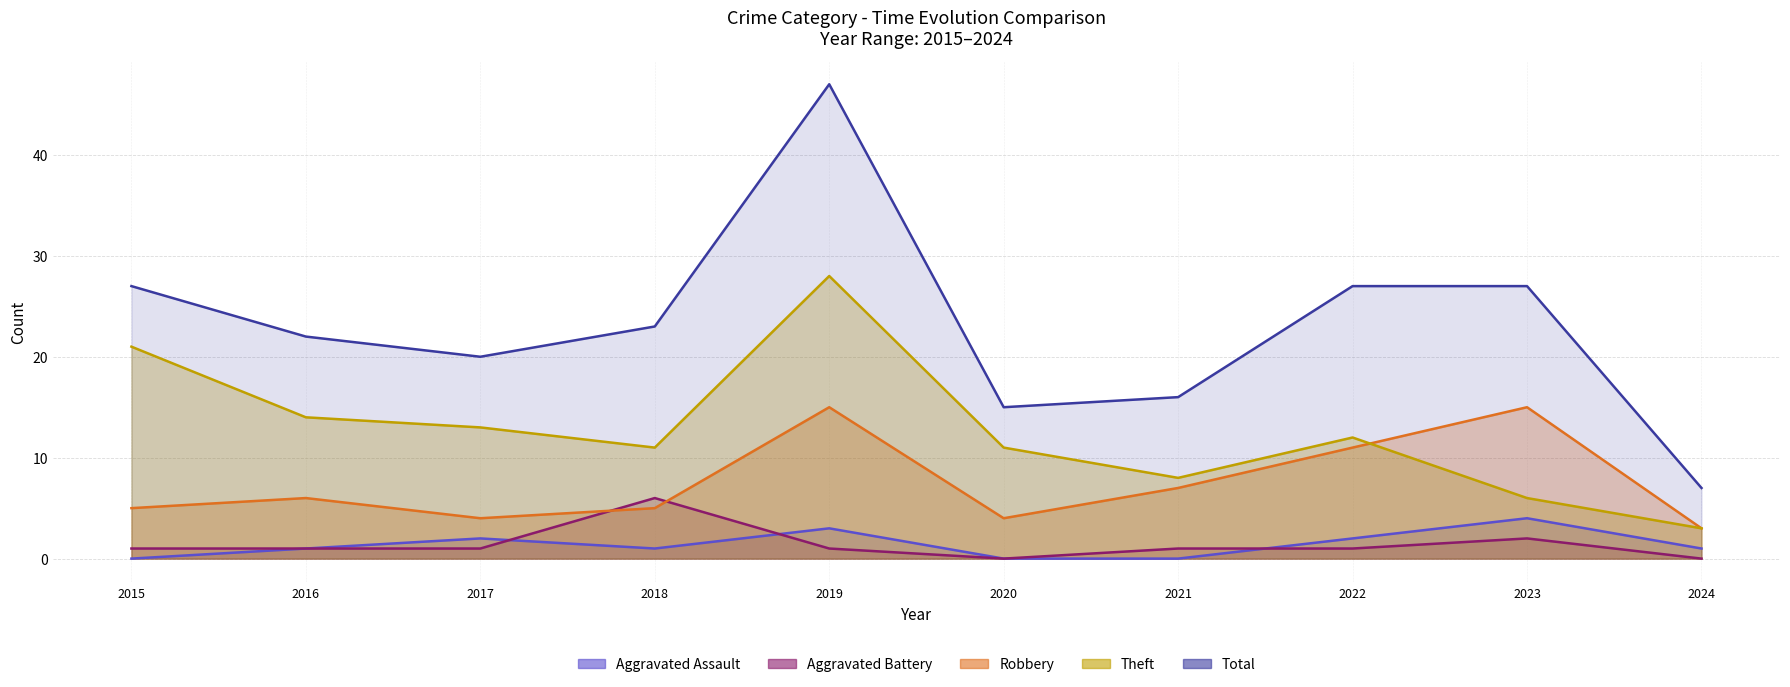

True or false: Aggravated Assault has a value of 2 at 2022.

True